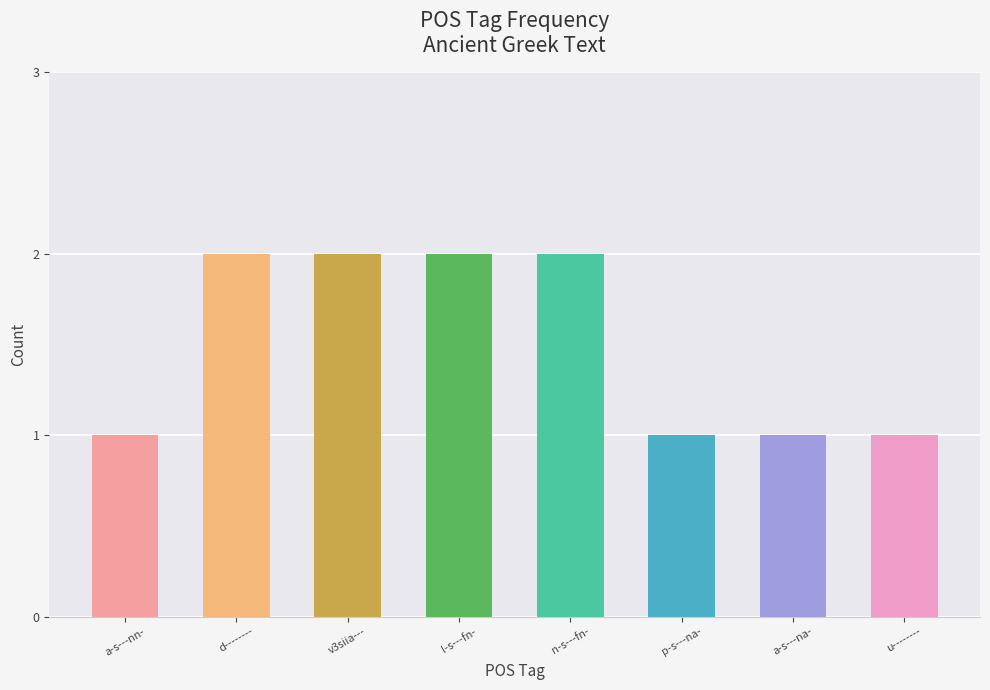

What position from the left is n-s---fn-?

5